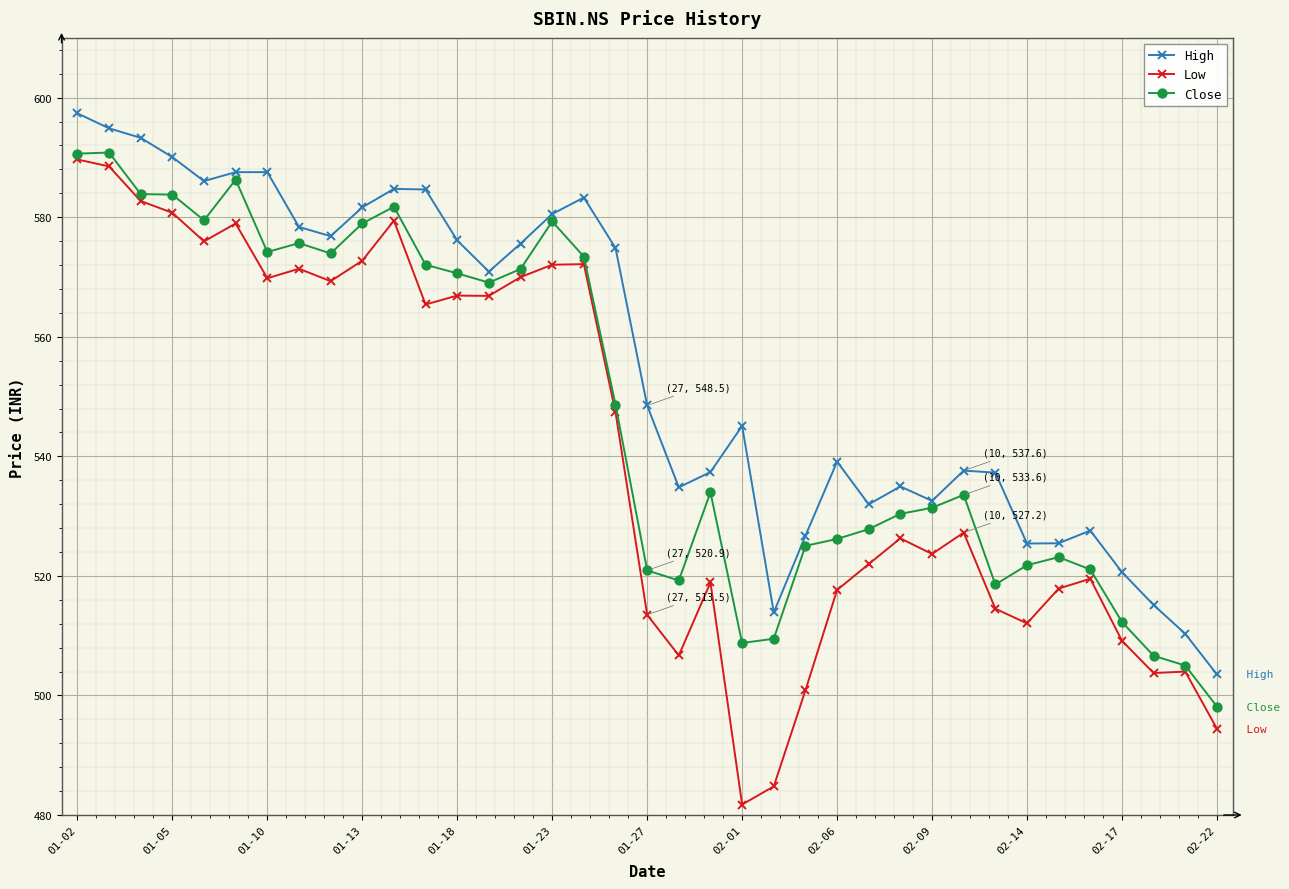

True or false: Low and High intersect in this chart.

False